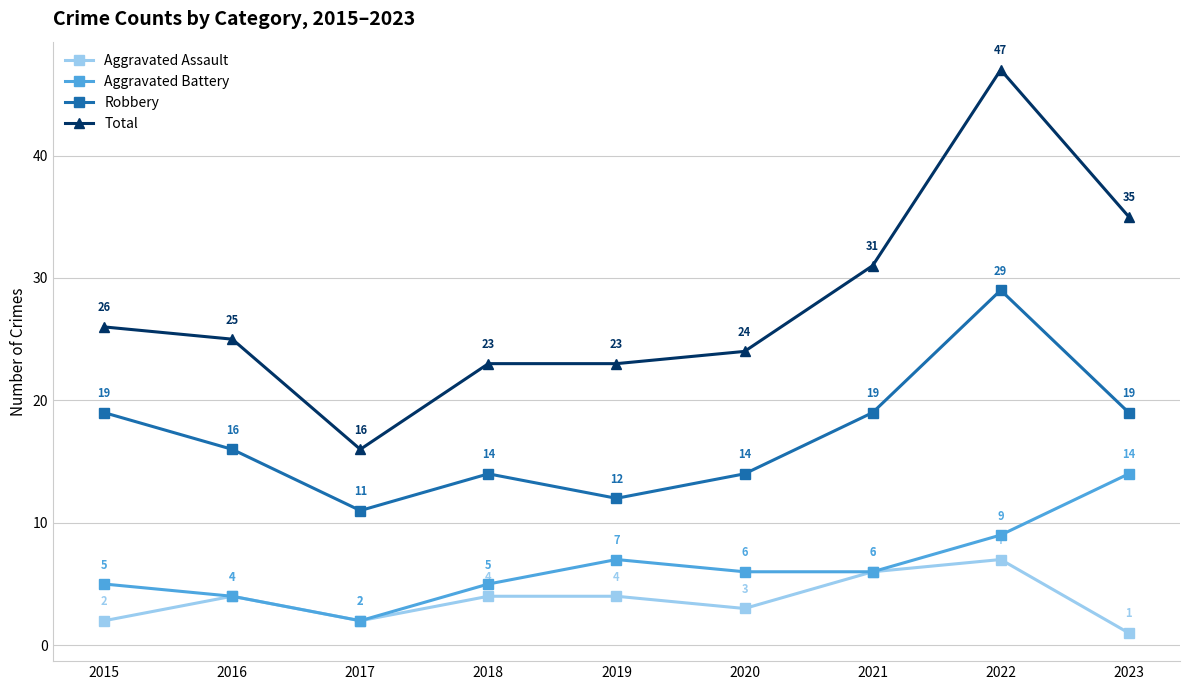

At how many categories does at least one series exceed 15?

9